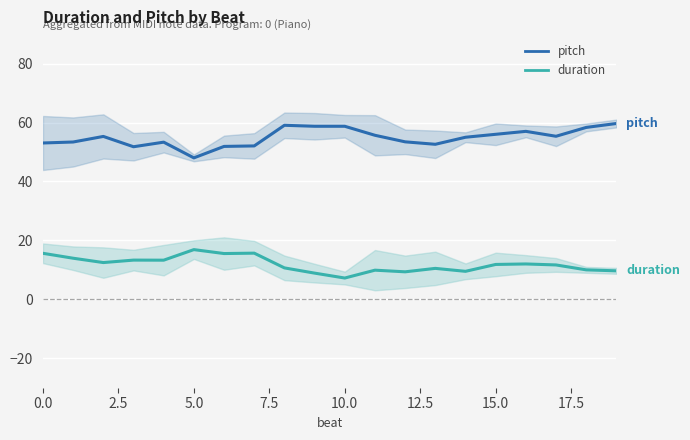

True or false: pitch and duration intersect in this chart.

False